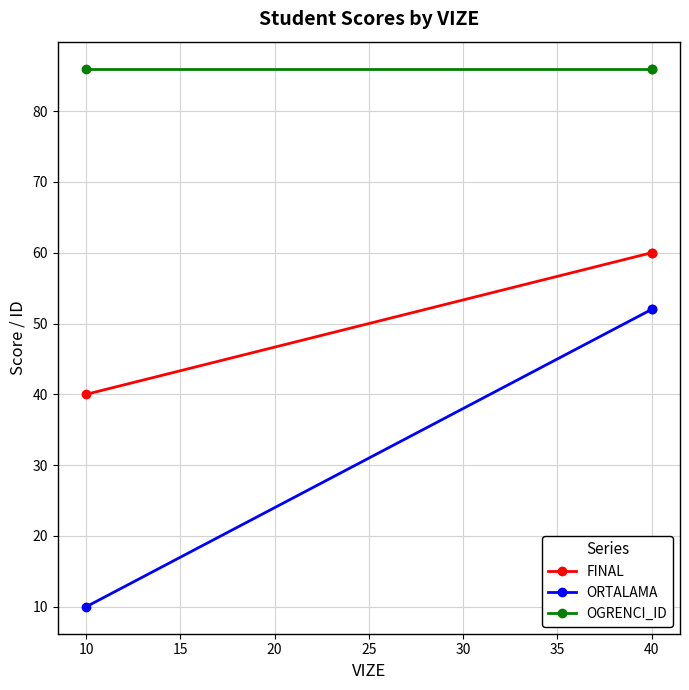

Between 10 and 40, which is larger?

40